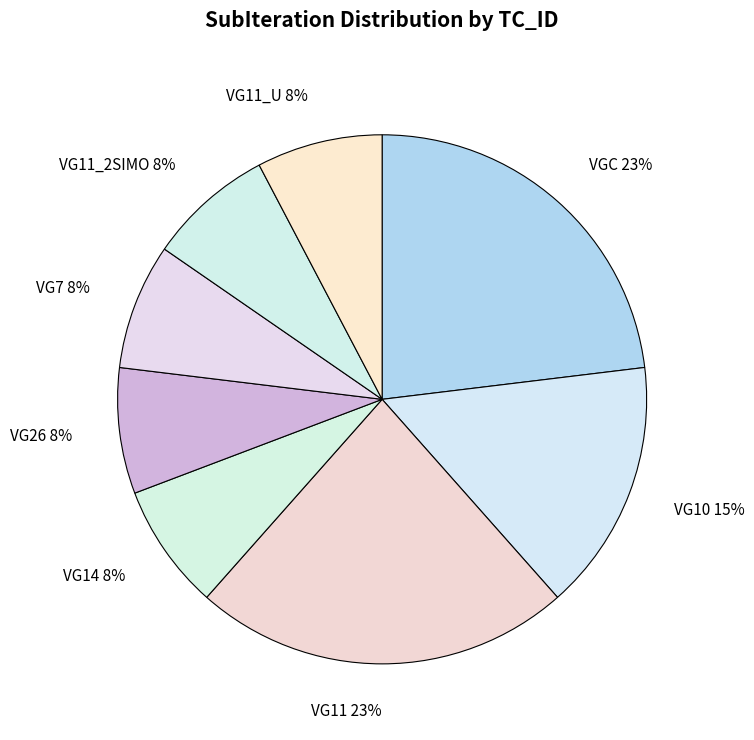

Count the number of slices in the pie.

8